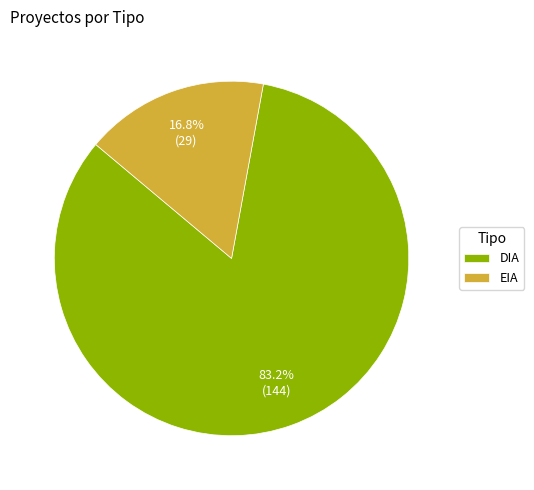

Which has a higher value, EIA or DIA?

DIA